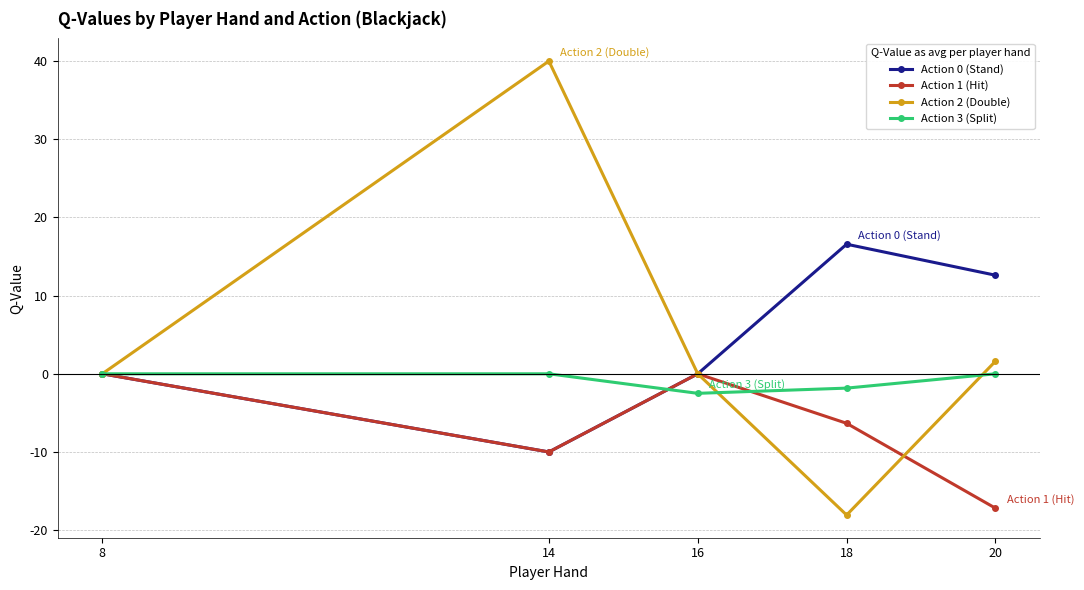

True or false: Action 0 (Stand) has more than 1 points higher than both neighbors.

False